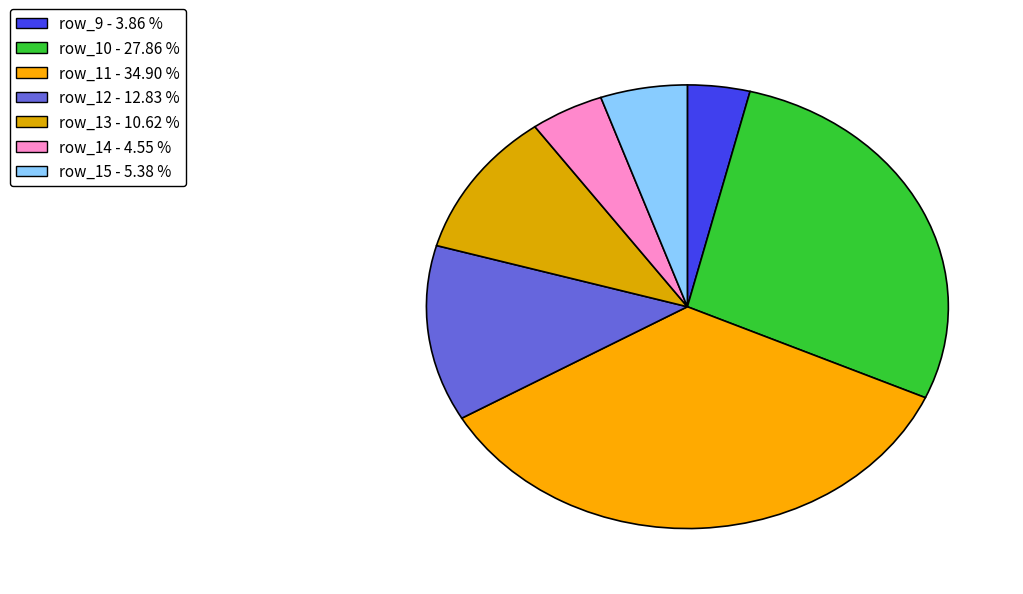

To the nearest percent, what is the difference between the largest and smallest slice percentages?

31%